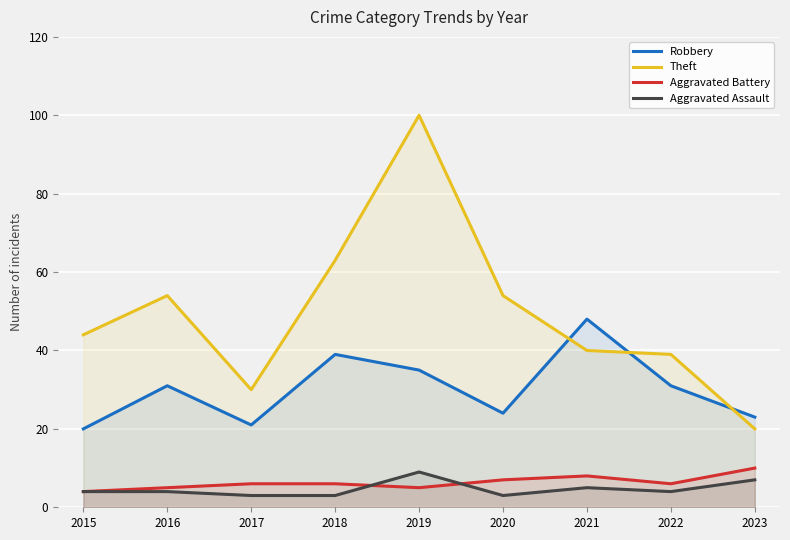

What is the lowest value of the Aggravated Assault series?

3